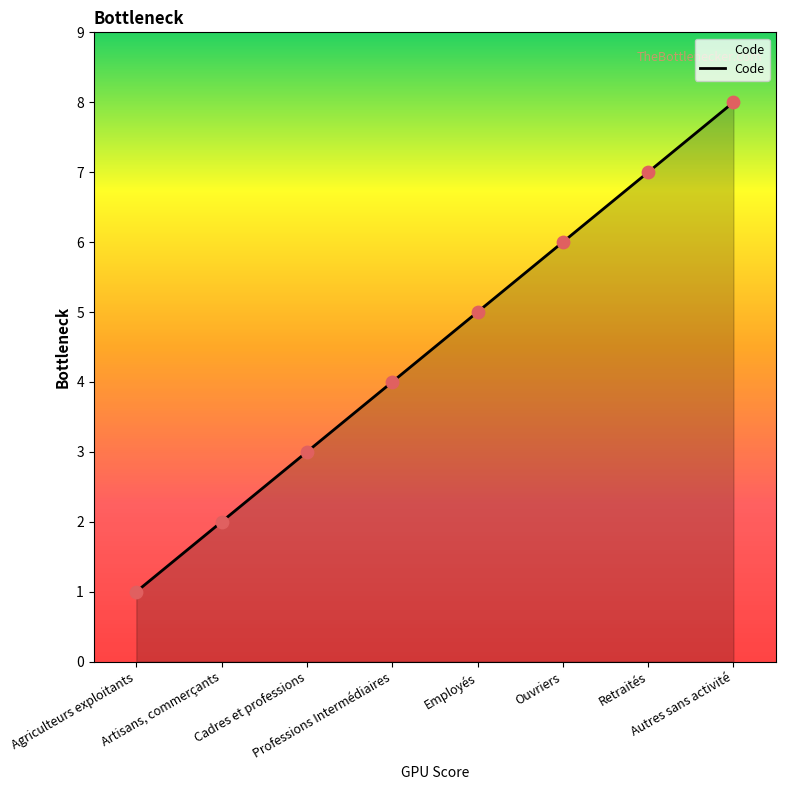

Approximately how many times larger is the value at Ouvriers compared to Cadres et professions?

2.0